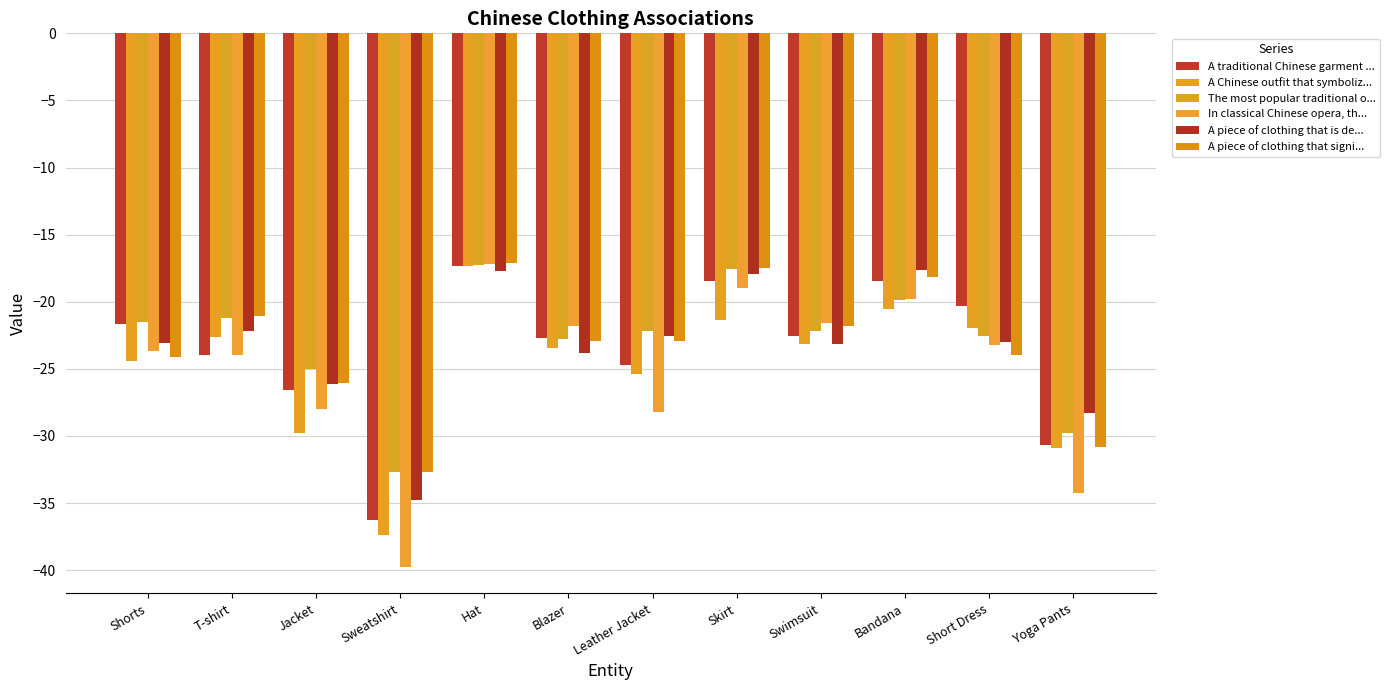

The value of A traditional Chinese garment ... at Yoga Pants is -30.7. True or false?

True